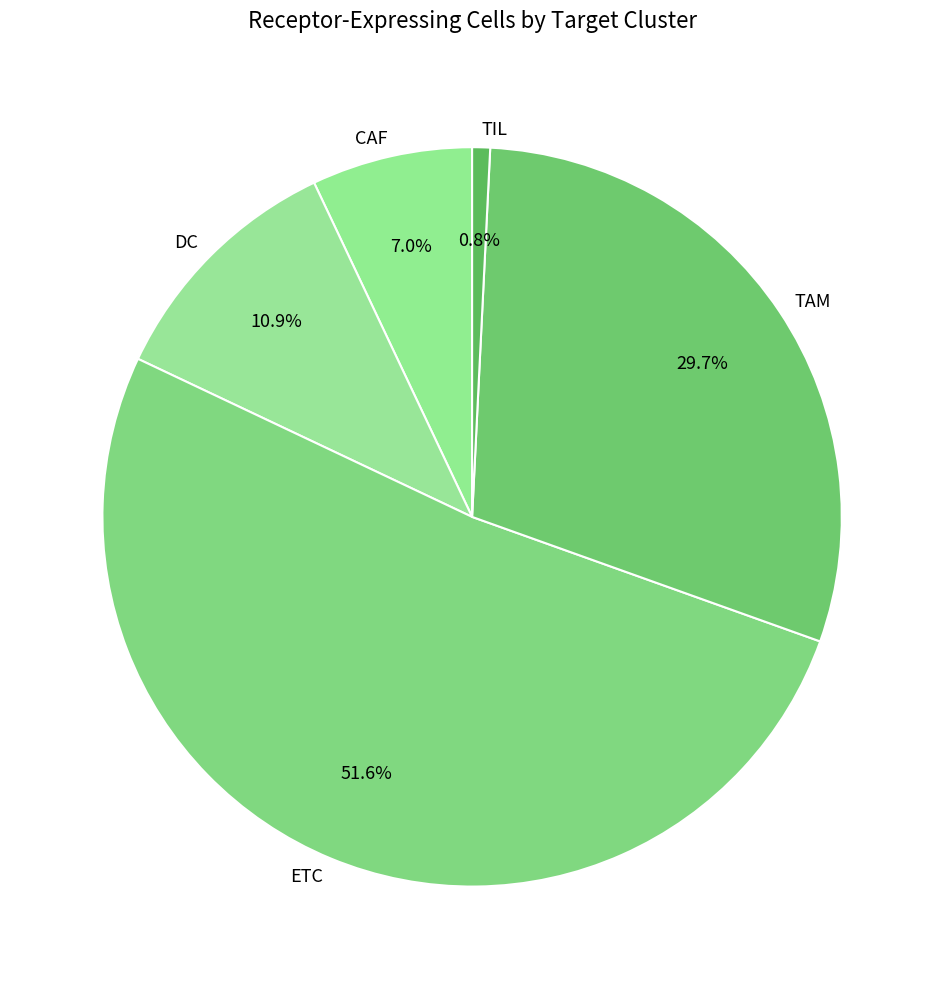

To the nearest percent, what is the combined percentage of TIL and DC?

12%